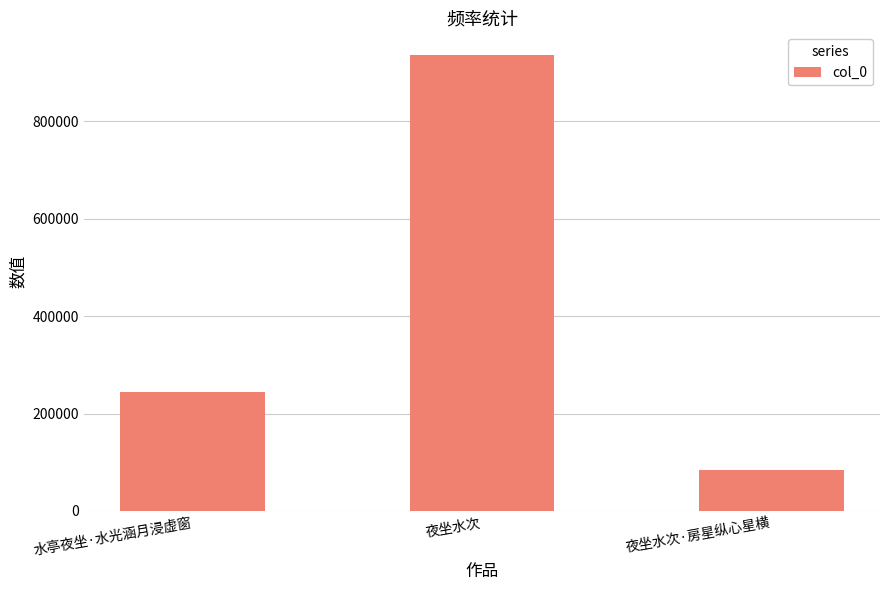

True or false: the data shows 83732 at 夜坐水次·房星纵心星横.

True